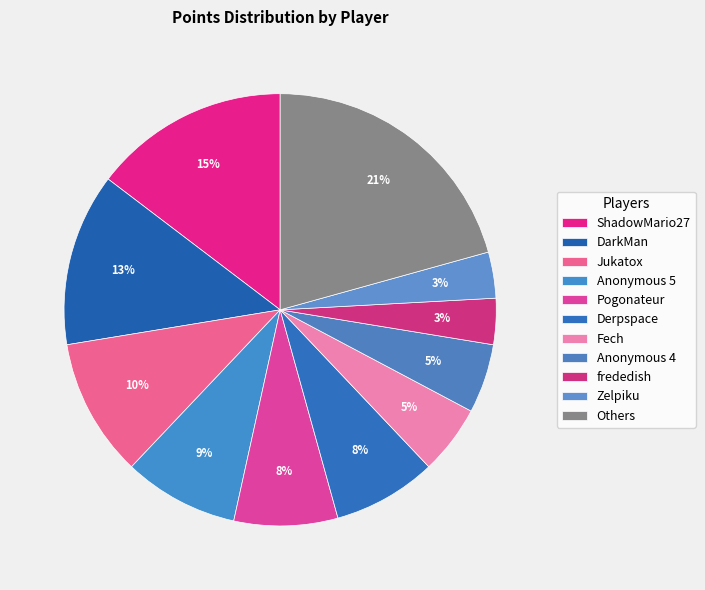

Count the number of slices in the pie.

11